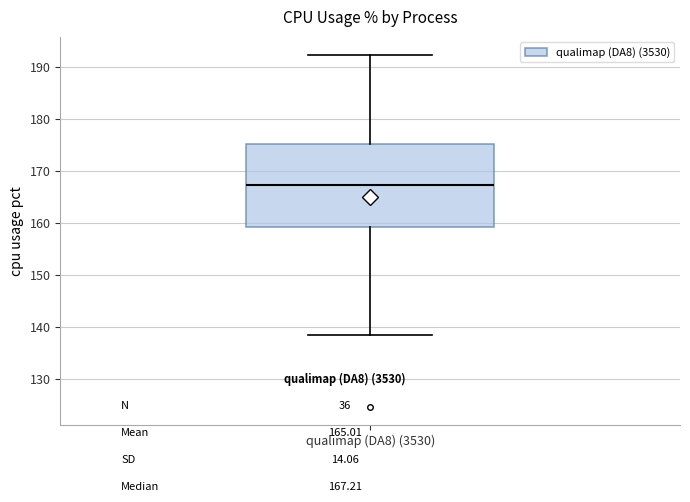

Read this box plot against the y-axis: the position of the median line, the range covered by the box, and the ends of both whiskers. The values are not printed on the chart, so give them approximately, as read against the axis.

median 167, box 159 to 175, whiskers 138 to 192